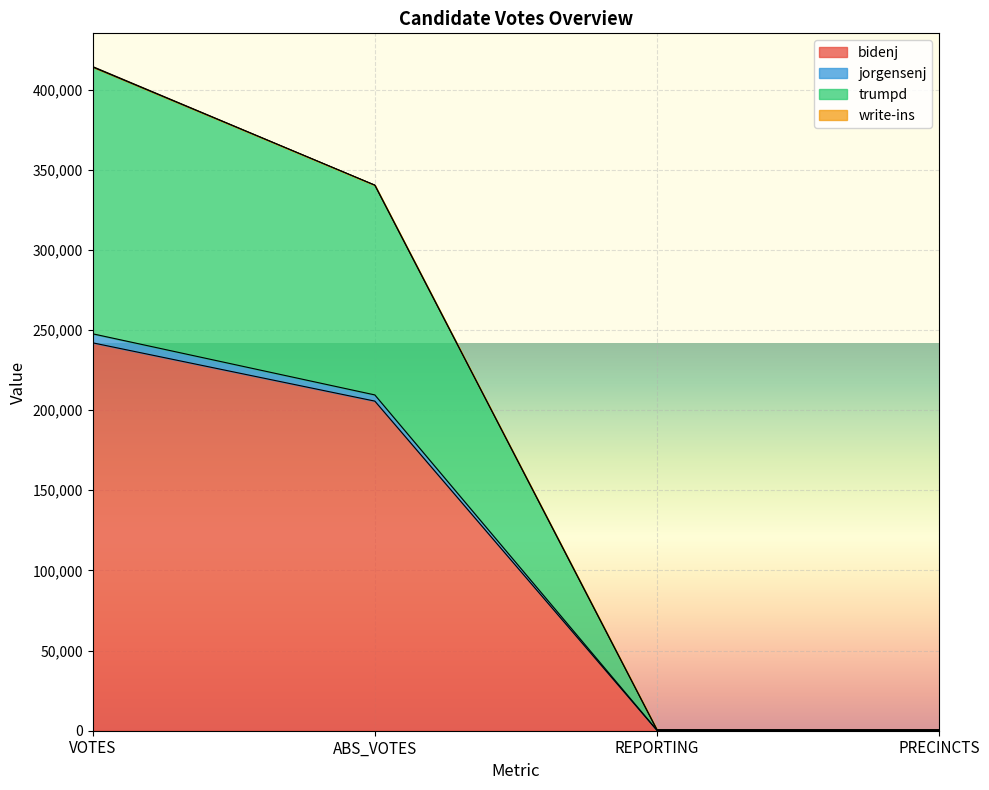

Which label corresponds to the smallest value in the chart?

REPORTING